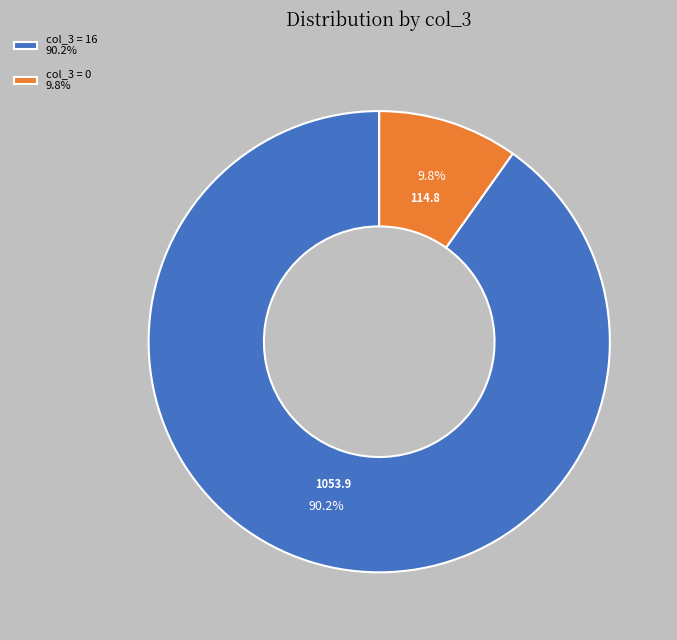

How many segments does this pie chart have?

2